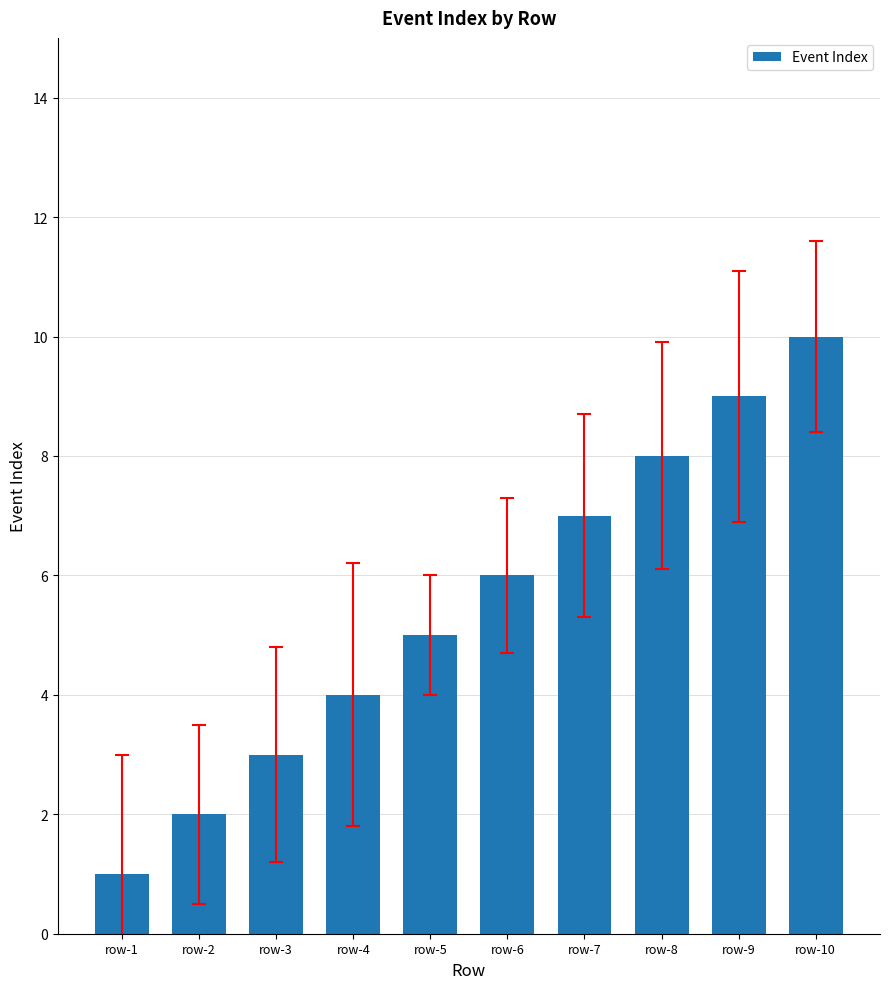

At which label is the value closest to 5?

row-5